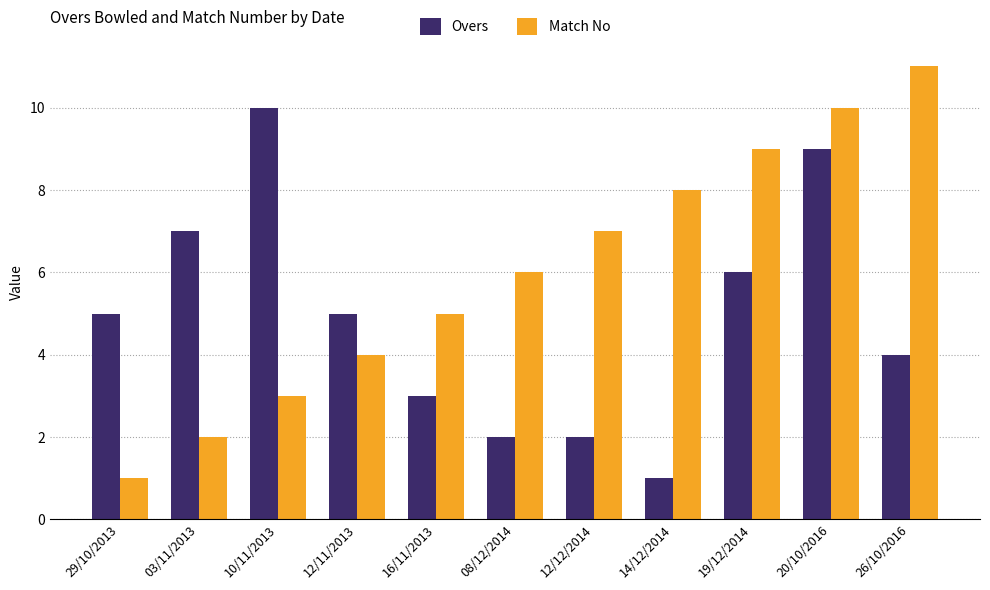

At which label does Match No reach its minimum?

29/10/2013